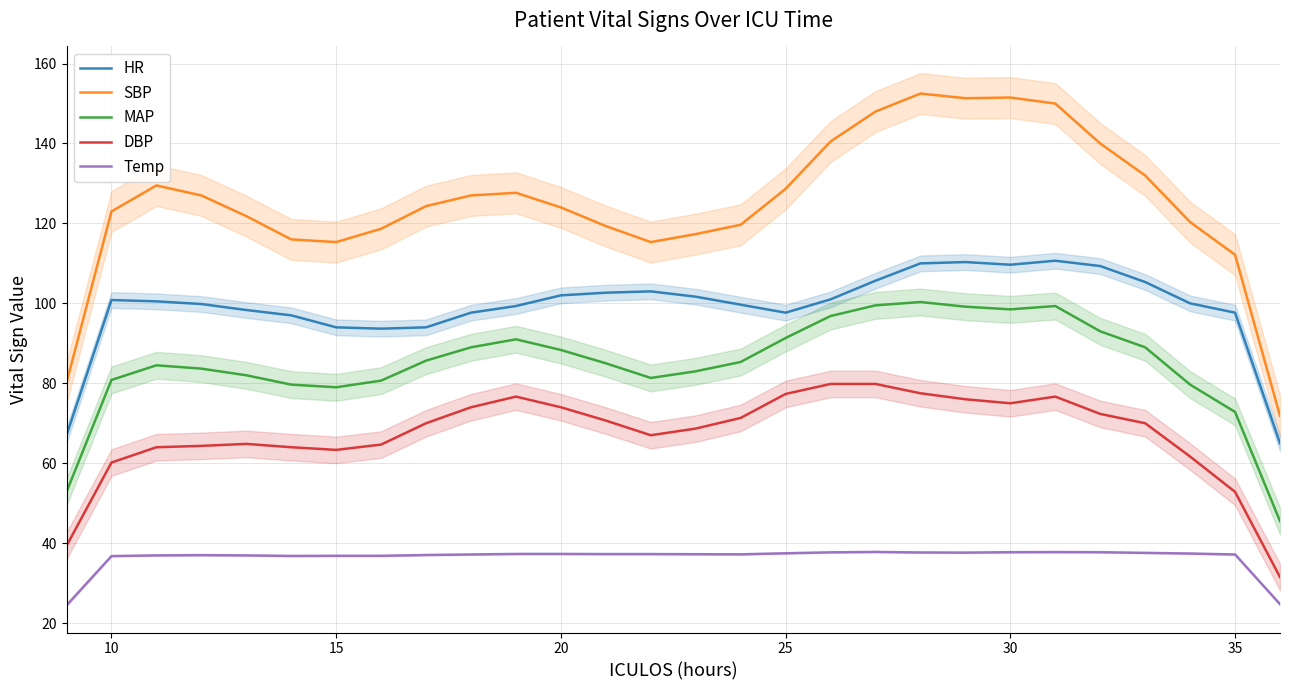

What is the maximum value for DBP?

79.8